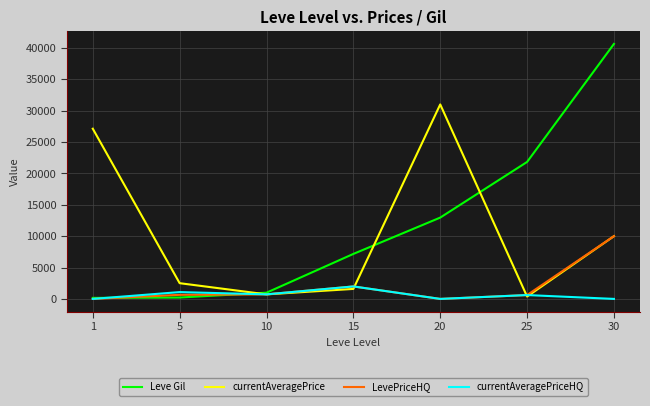

Is this an area chart (filled region under the line)?

No